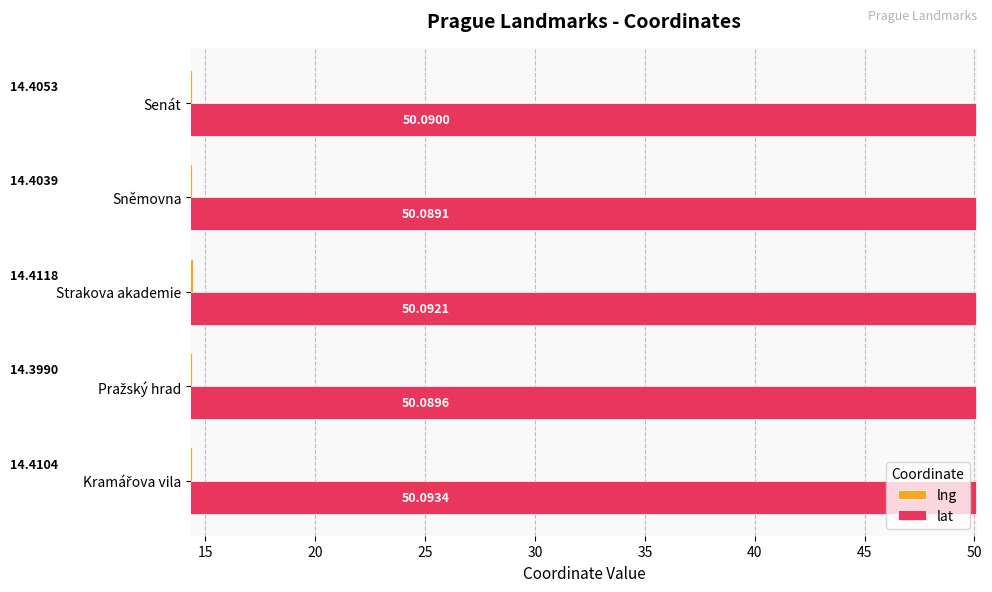

List the series in order of their overall mean, highest first.

lat, lng